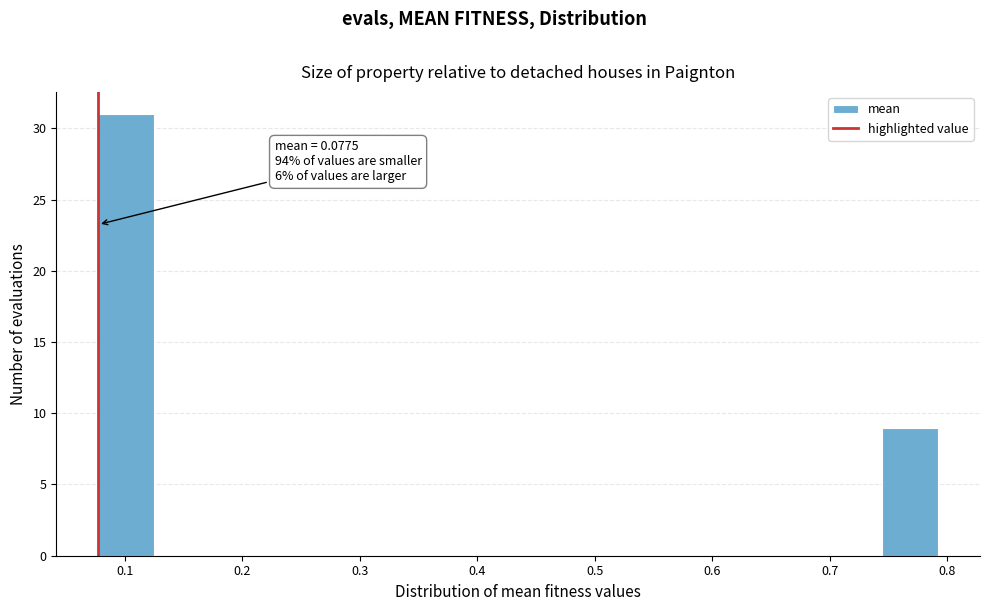

Which range on the x-axis has the tallest bar?

0.08 to 0.13